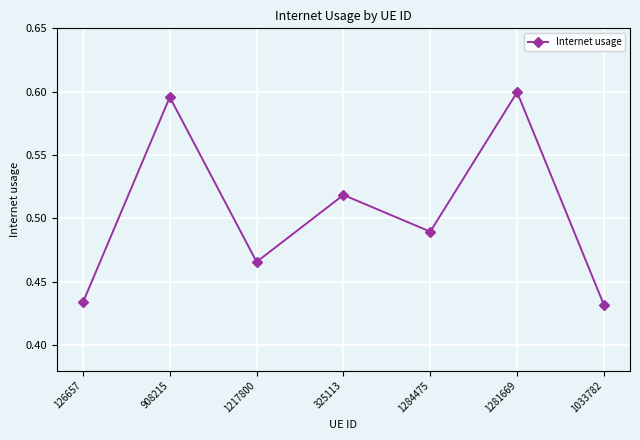

Is it true that the value at 1217800 is 0.3?

False